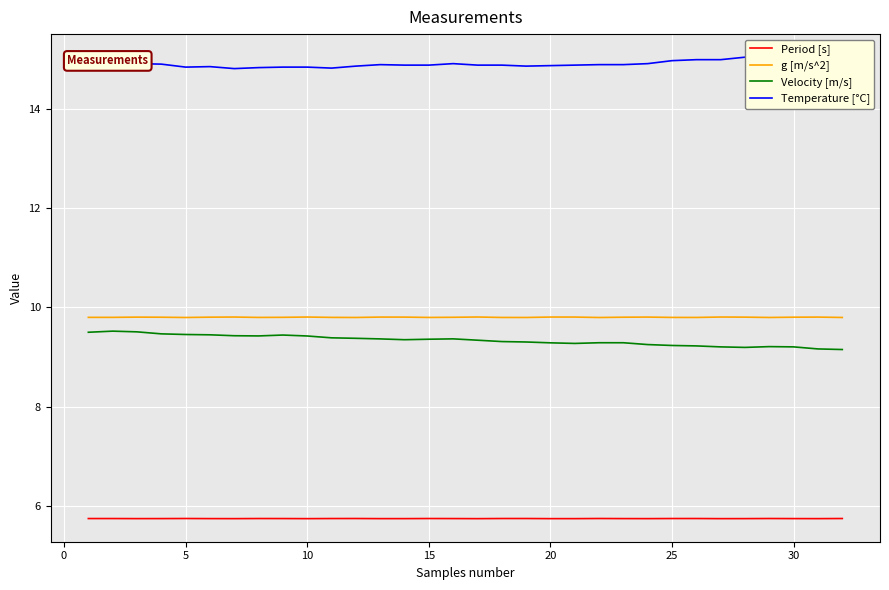

Read the g [m/s^2] value at 15.

9.8